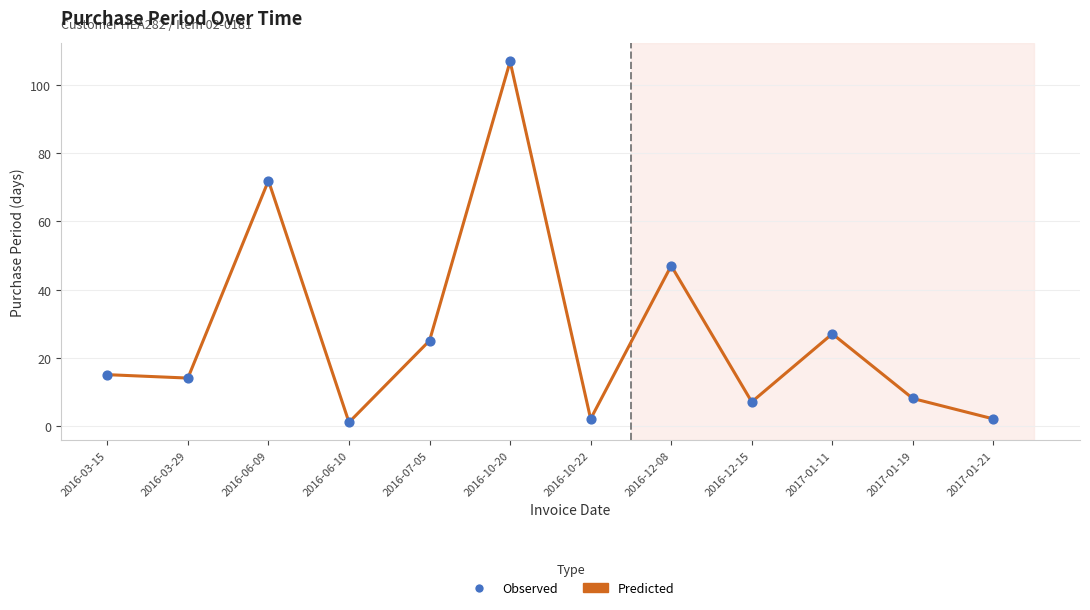

What is the change in value from 2016-03-15 to 2017-01-11?

+12